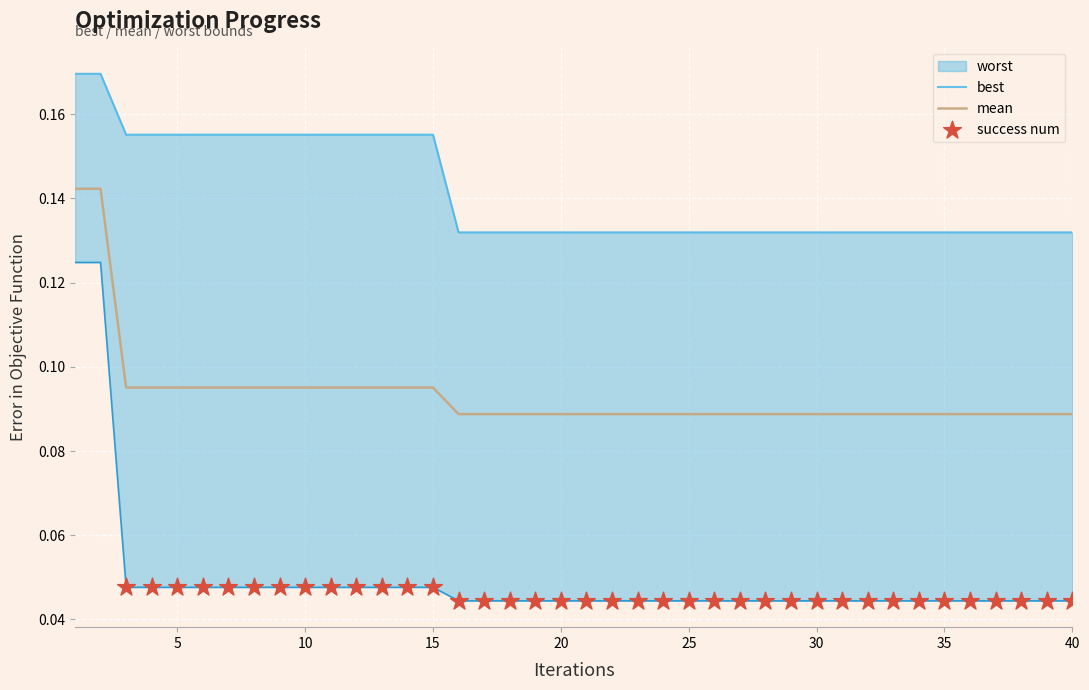

What is the total value across all series at 8?

0.3